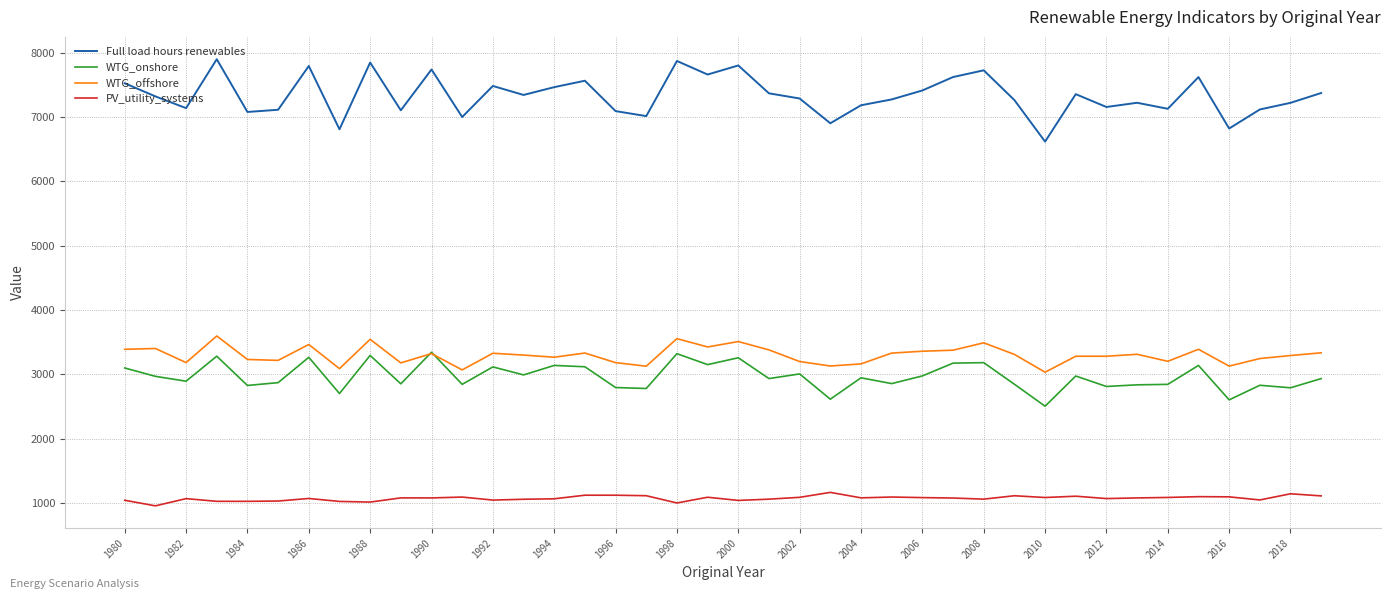

What is the minimum value for WTG_onshore?

2503.6